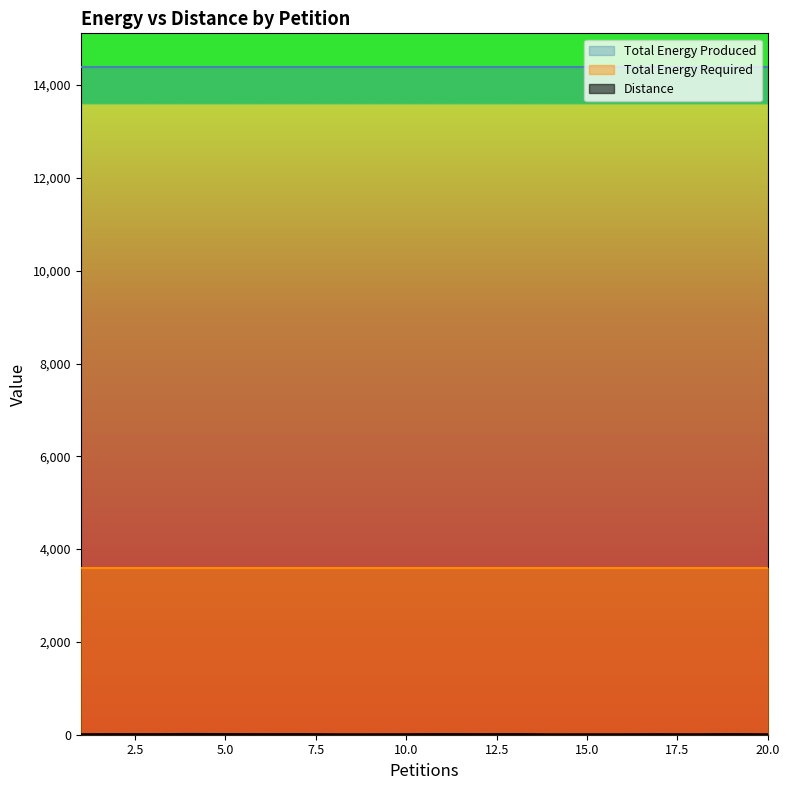

Between 13 and 16, which is larger?

13